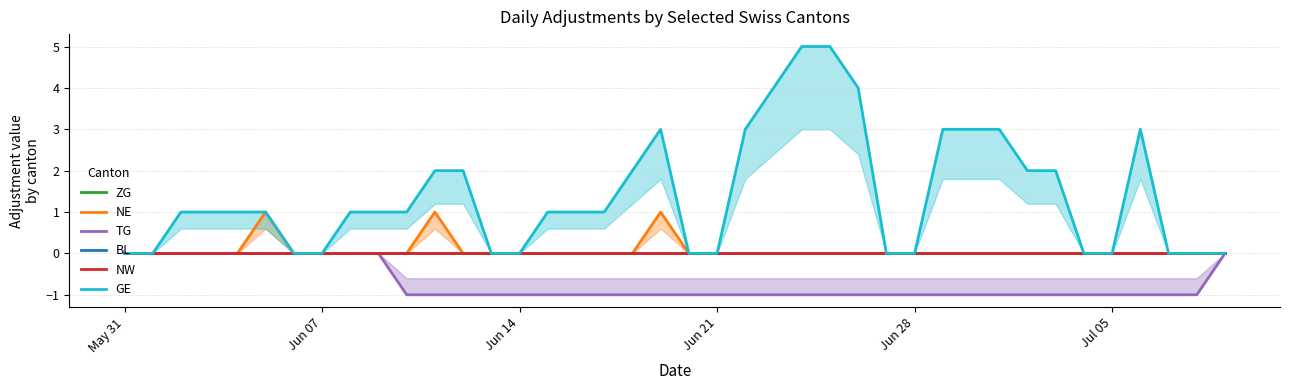

At how many categories does at least one series exceed 0?

25